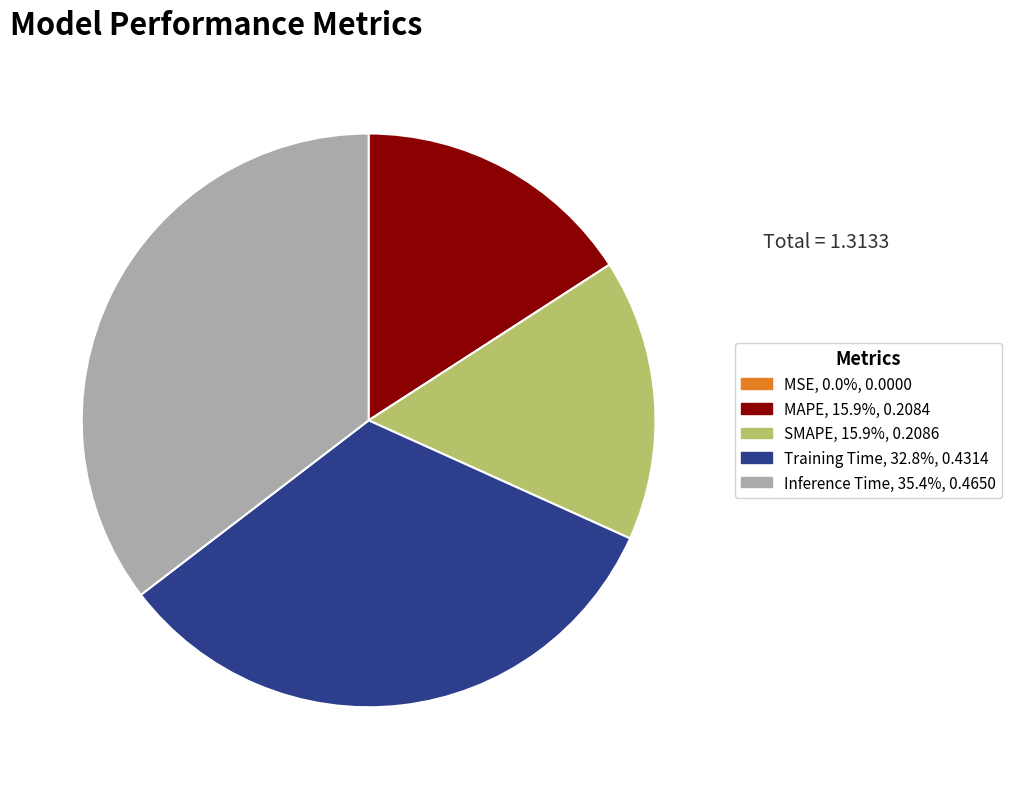

Does Training Time account for over 50% of the chart?

No